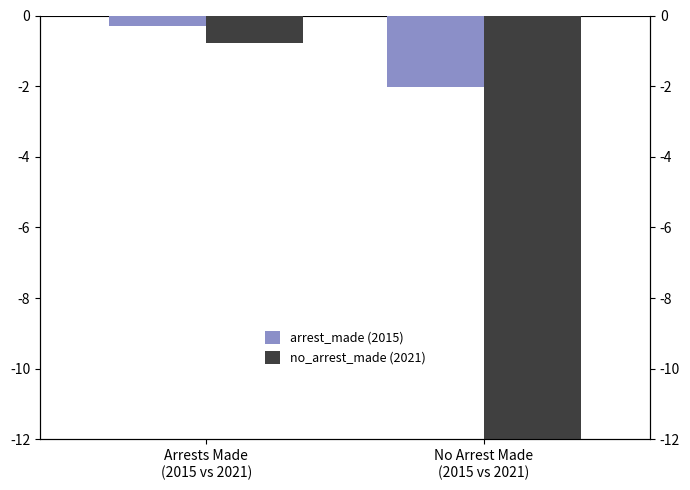

What is the label of the 1st bar from the left?

Arrests Made
(2015 vs 2021)